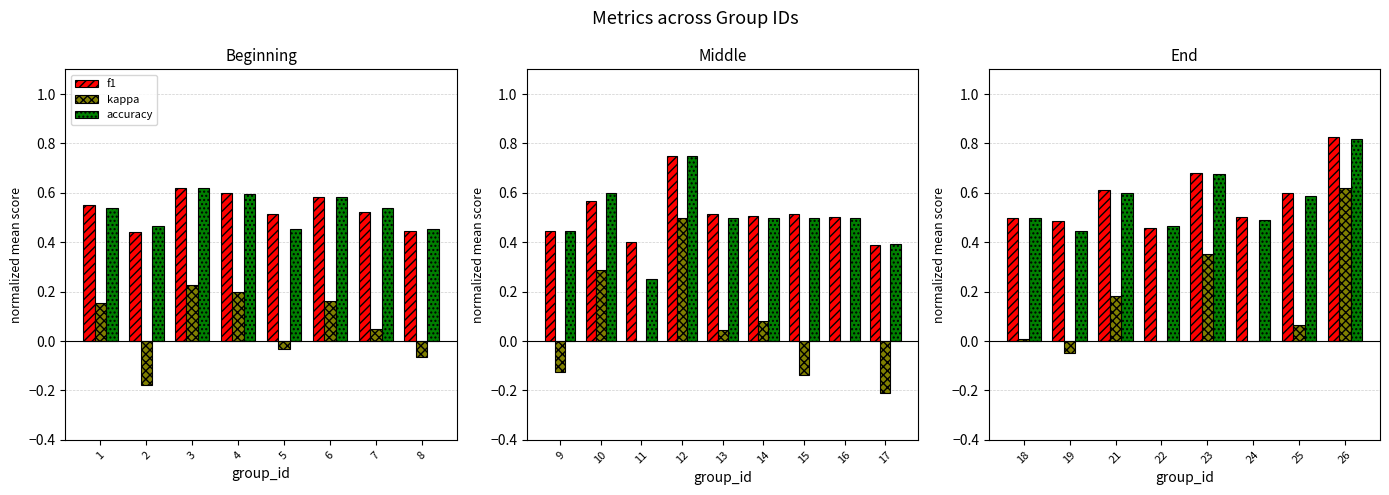

Are the bars horizontal?

No